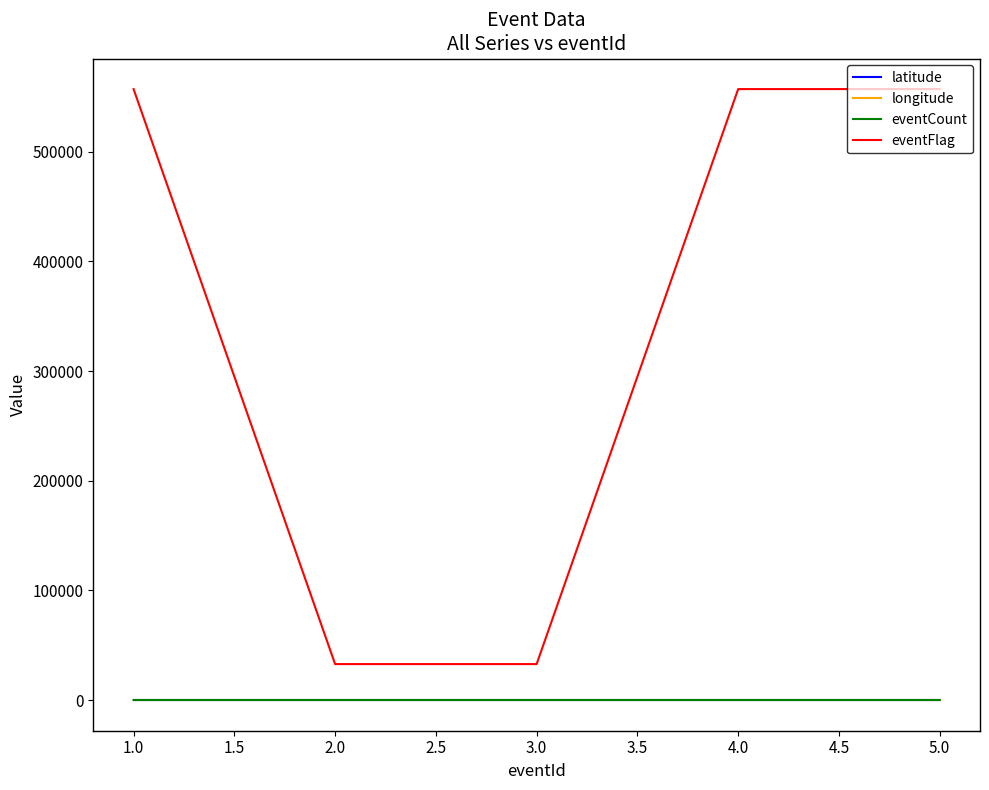

How many categories are shown in the chart?

5